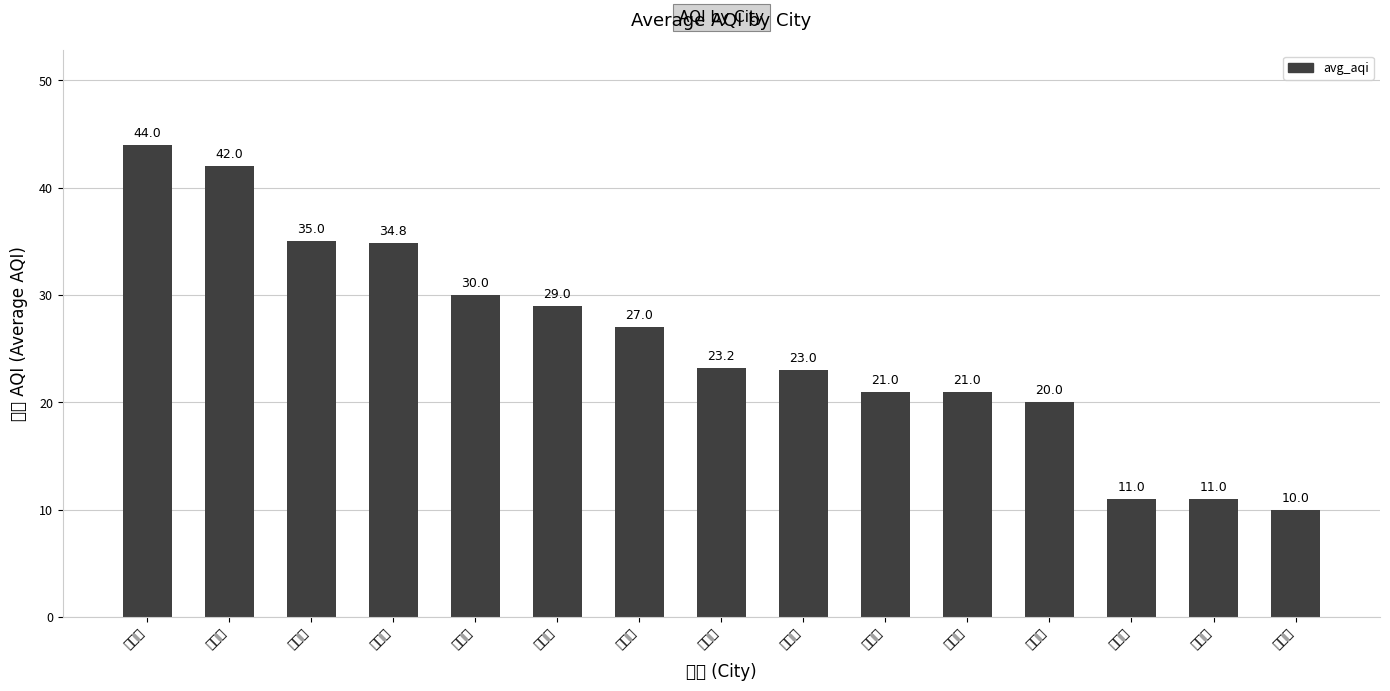

How many data points are above 23?

8